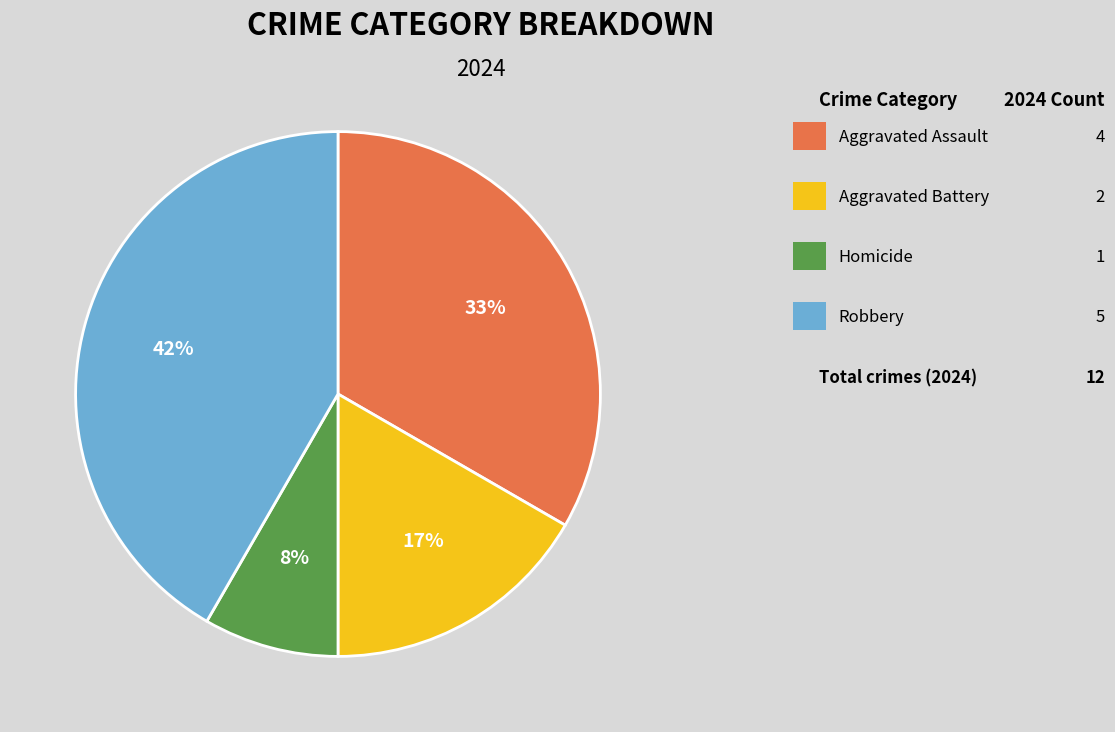

Is there a majority slice in this chart?

No